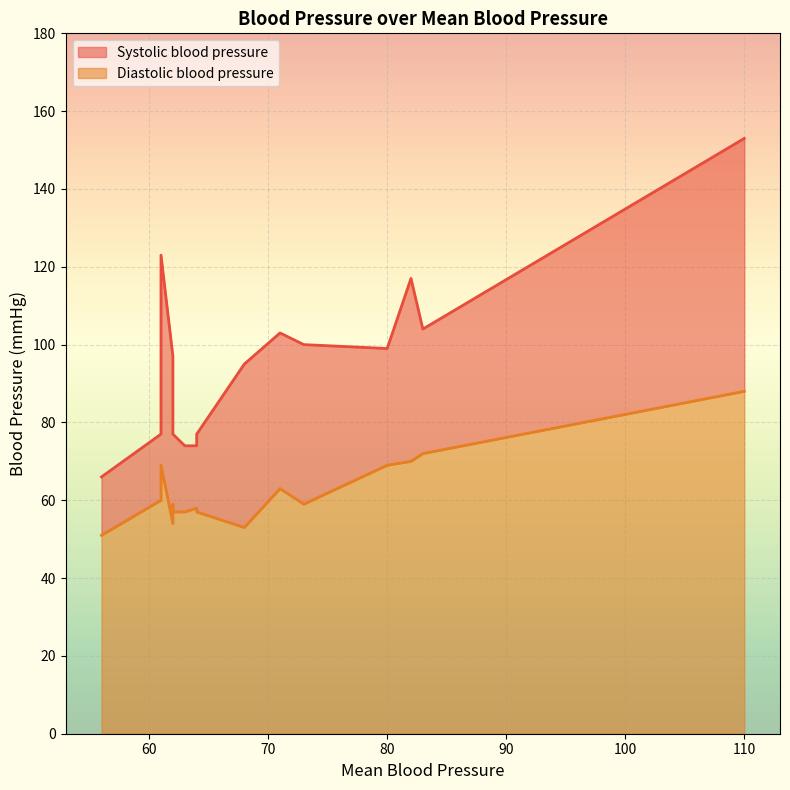

What is the highest value of the Systolic blood pressure series?

153